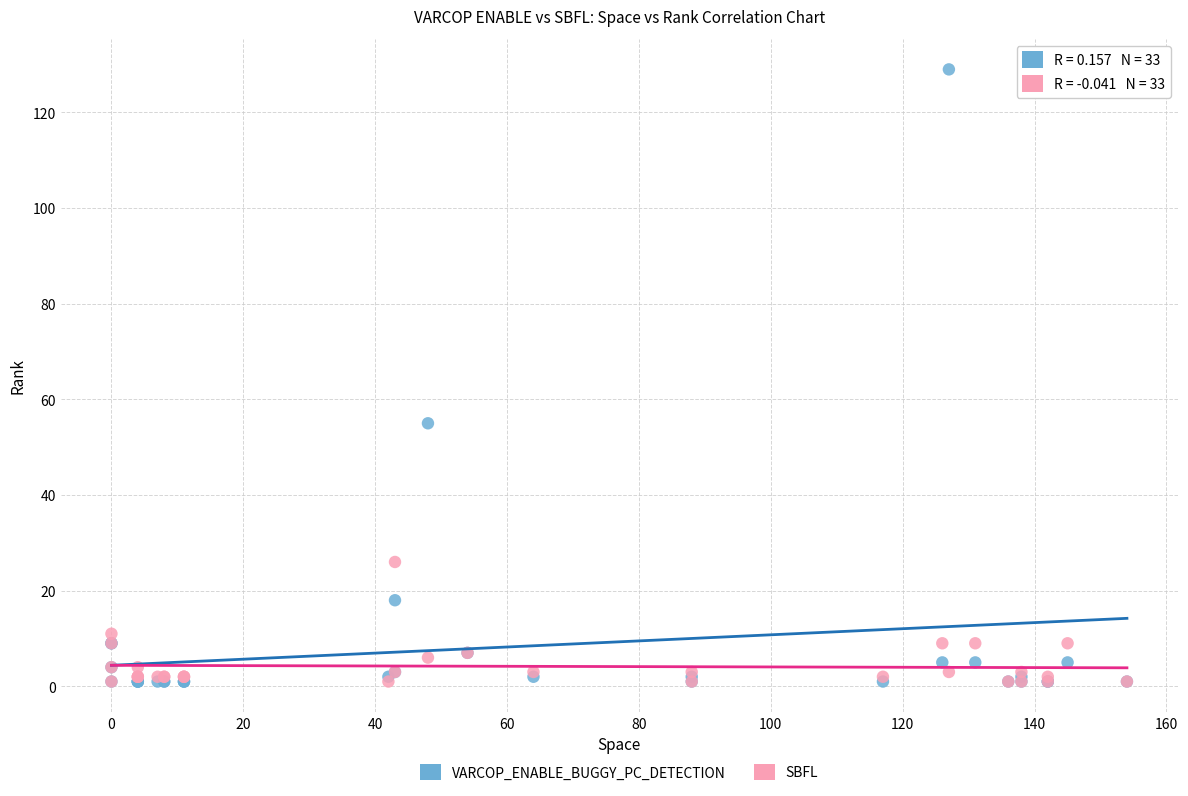

Which series has the widest spread of Y values?

VARCOP_ENABLE_BUGGY_PC_DETECTION